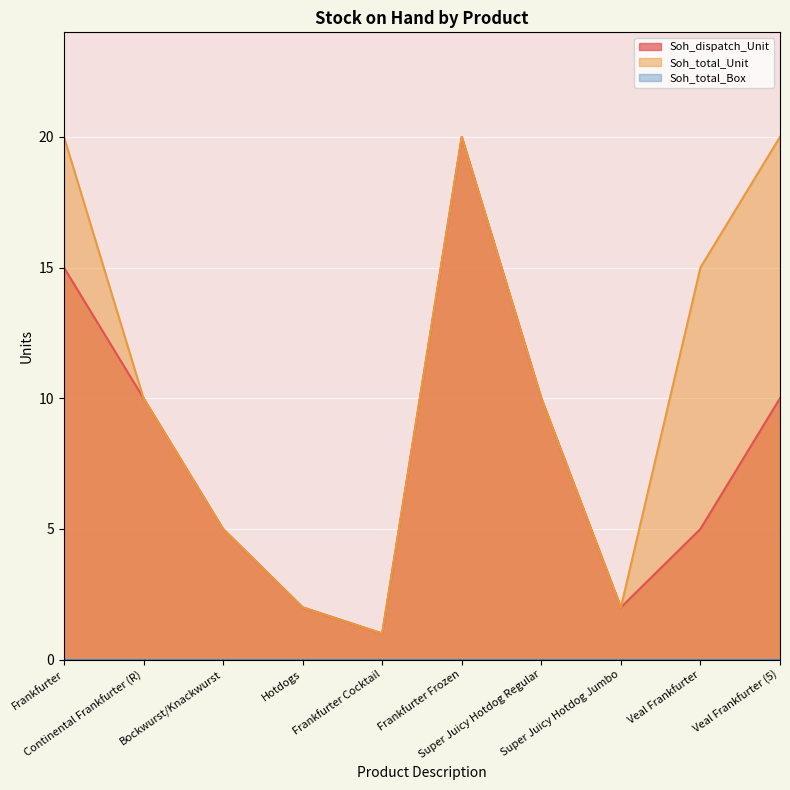

At Frankfurter, list the series in order from largest to smallest.

Soh_total_Unit, Soh_dispatch_Unit